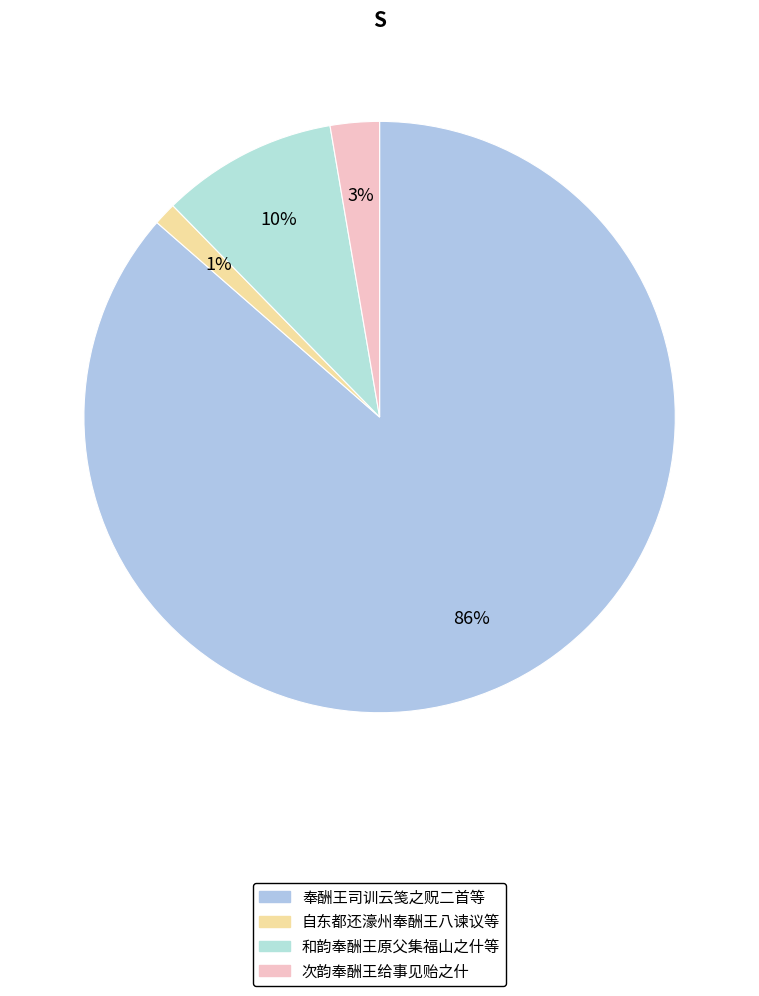

Count the number of slices in the pie.

4